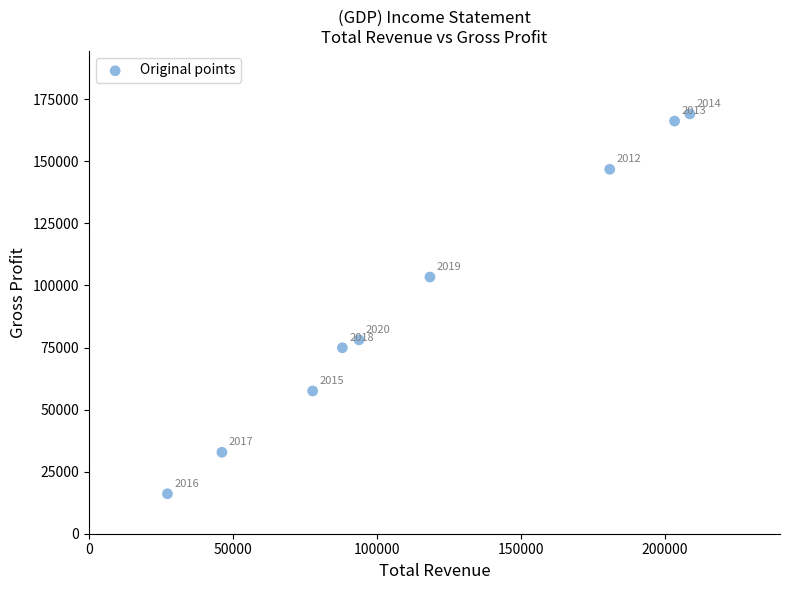

What Y value in the scatter plot is closest to 92600?

103400